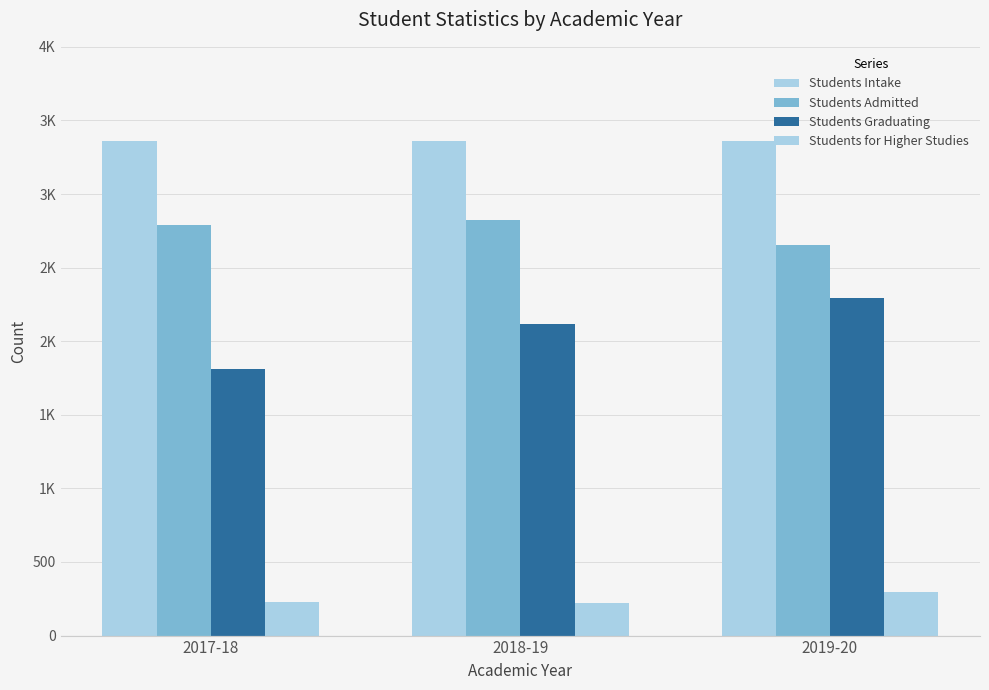

Are the bars horizontal?

No